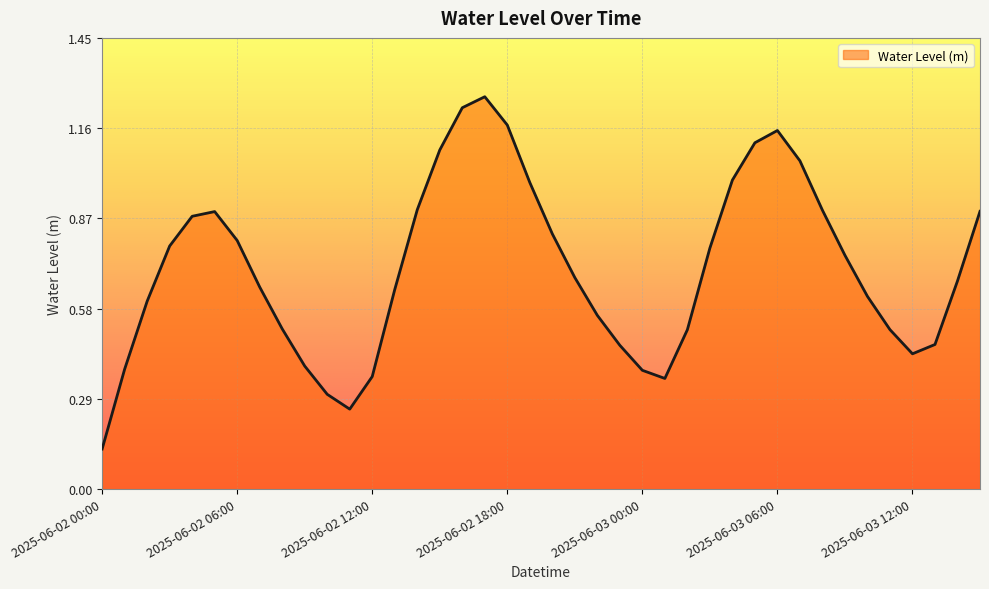

What is the greatest value displayed?

1.3